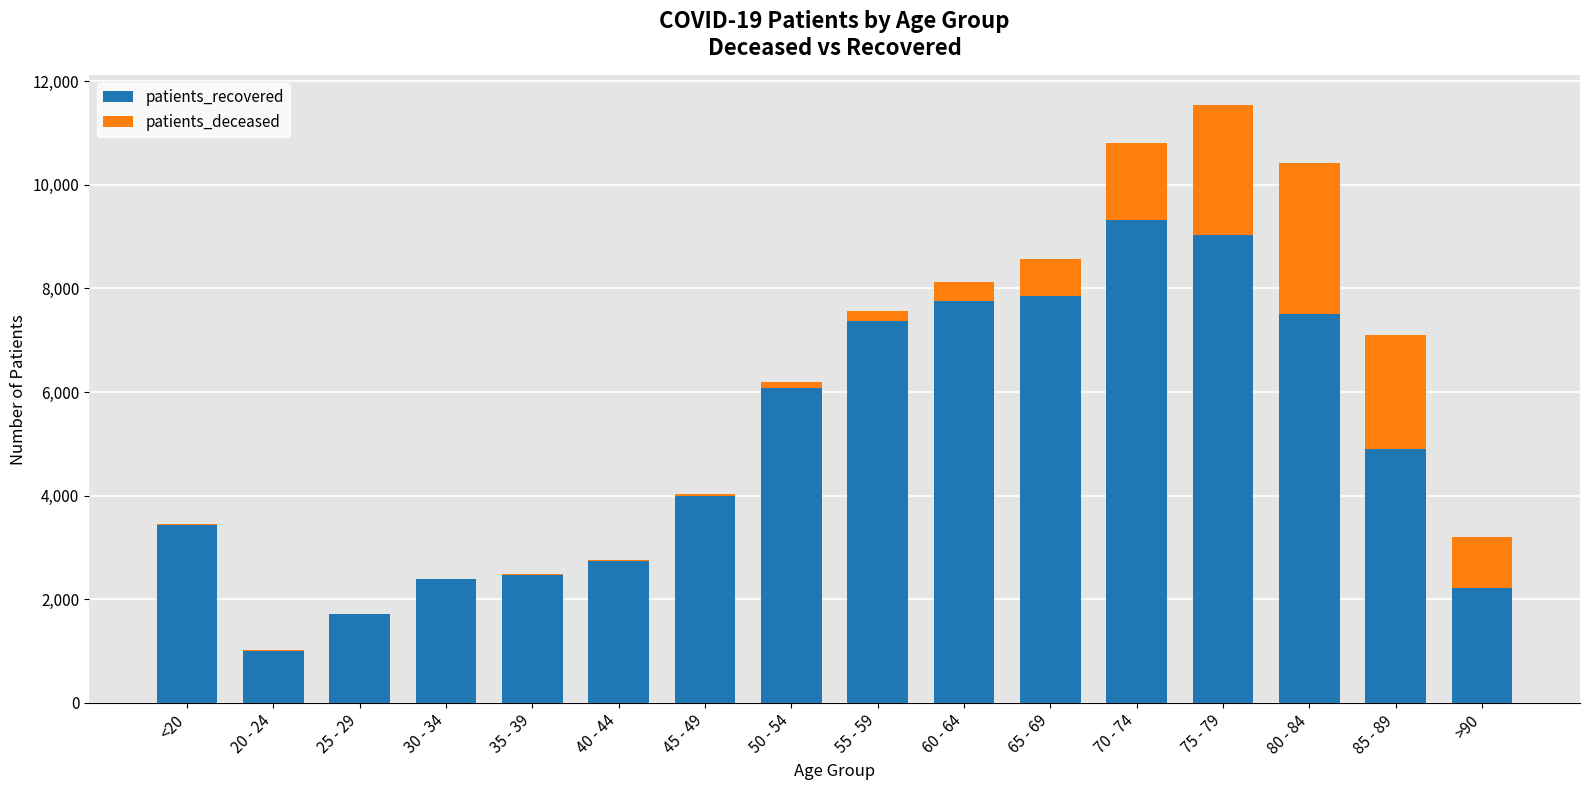

What is the maximum value for patients_recovered?

9313